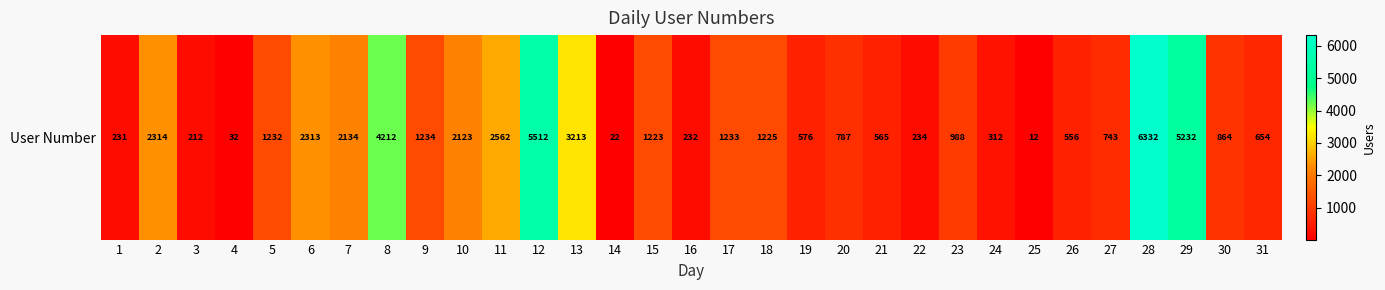

Which has a higher value, 18 or 10?

10